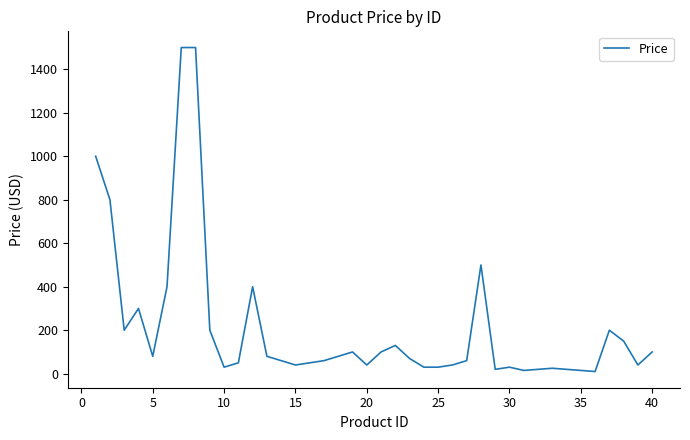

What is the difference between the maximum and minimum values?

1490.0